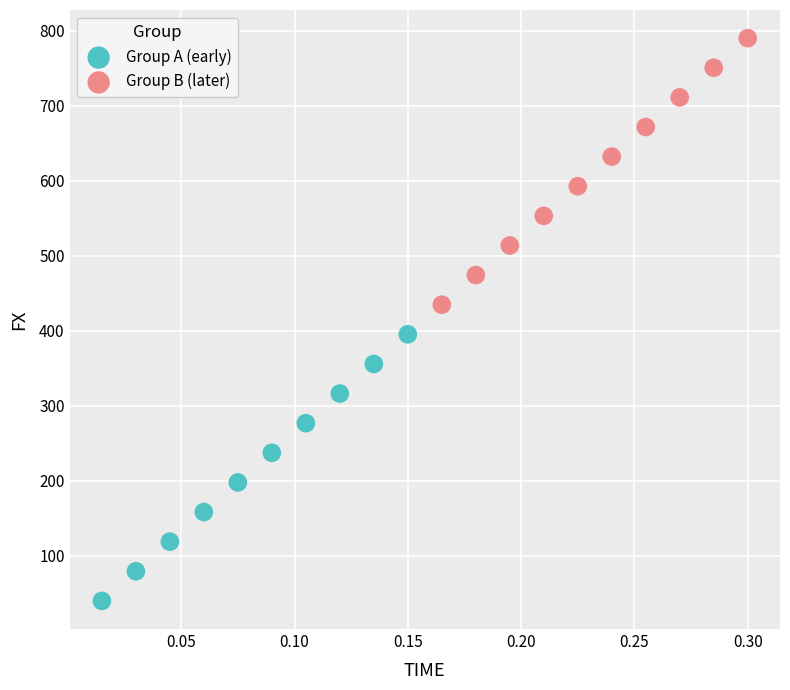

Which series contains the lowest Y value?

Group A (early)